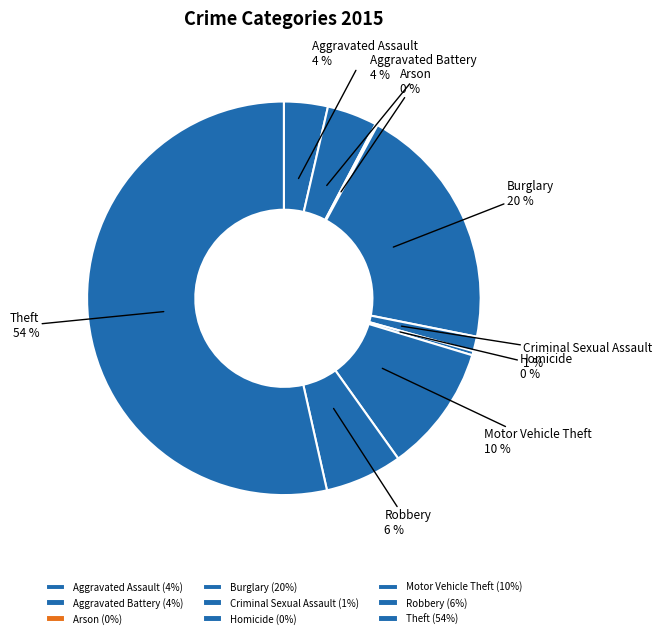

To the nearest percent, what is the average slice percentage?

11%